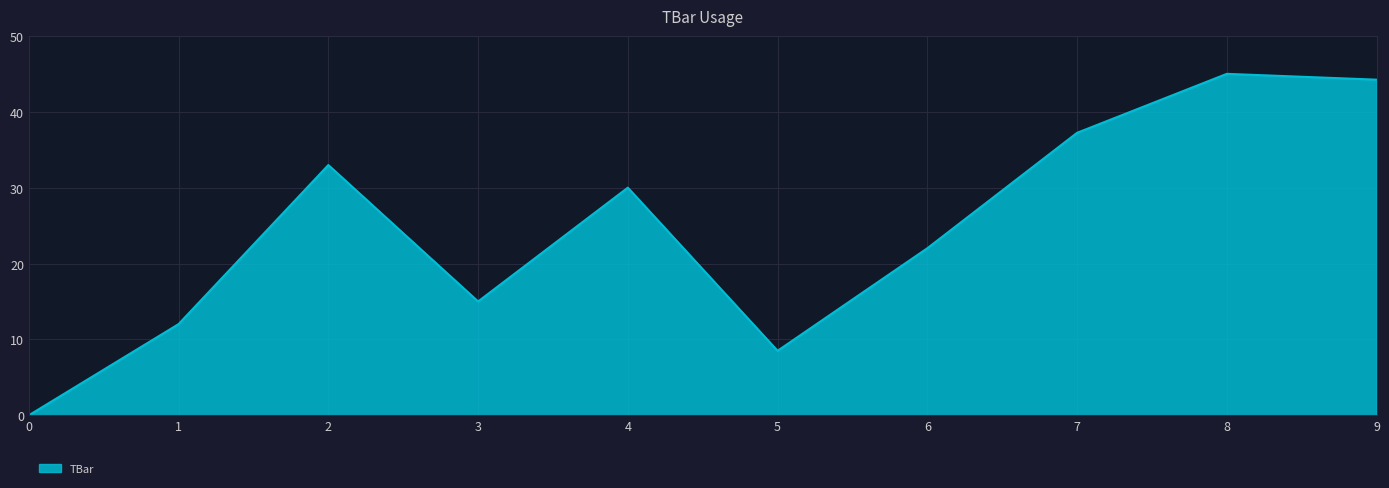

What is the ratio of the value at 5 to the value at 8?

0.2